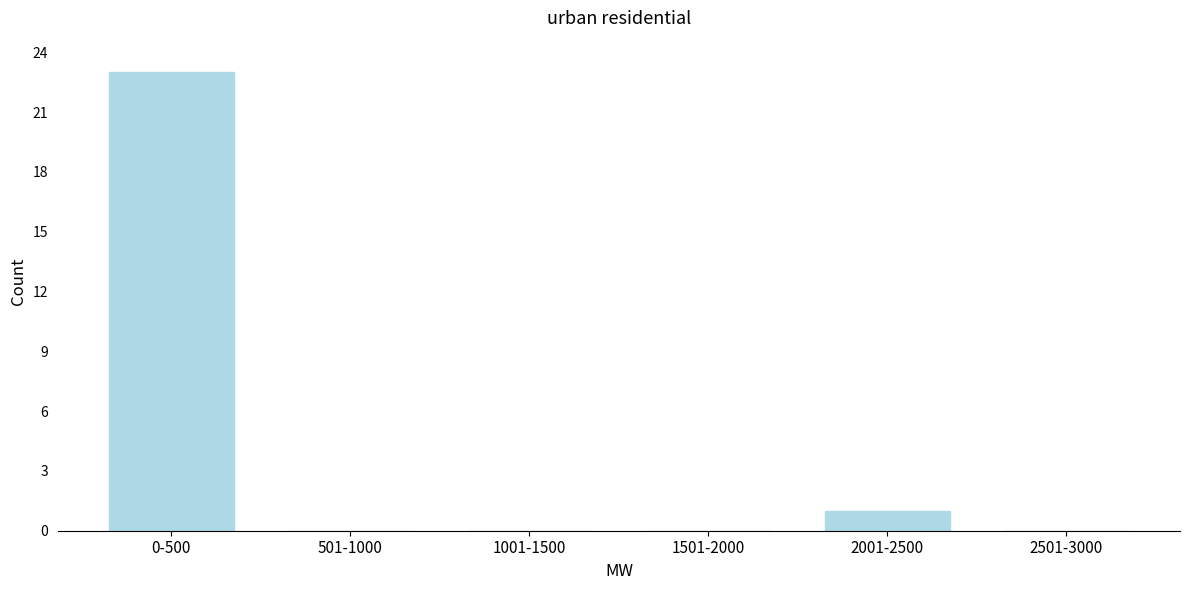

Reading left to right, extract all data points from this chart.

0-500=23	501-1000=0	1001-1500=0	1501-2000=0	2001-2500=1	2501-3000=0